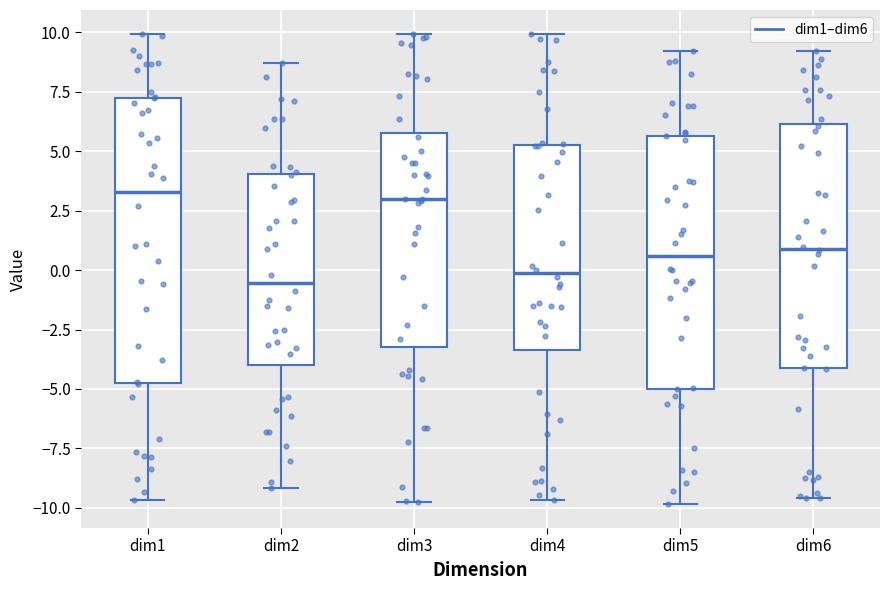

Reading left to right, read every box against the y-axis: the position of its median line, the range the box covers, and the ends of its whiskers. The values are not printed on the chart, so give them approximately, as read against the axis.

dim1: median 3.5, box -4.5 to 7.0, whiskers -9.5 to 10.0
dim2: median -0.5, box -4.0 to 4.0, whiskers -9.0 to 8.5
dim3: median 3.0, box -3.0 to 6.0, whiskers -9.5 to 10.0
dim4: median 0.0, box -3.5 to 5.0, whiskers -9.5 to 10.0
dim5: median 0.5, box -5.0 to 5.5, whiskers -10.0 to 9.0
dim6: median 1.0, box -4.0 to 6.0, whiskers -9.5 to 9.0